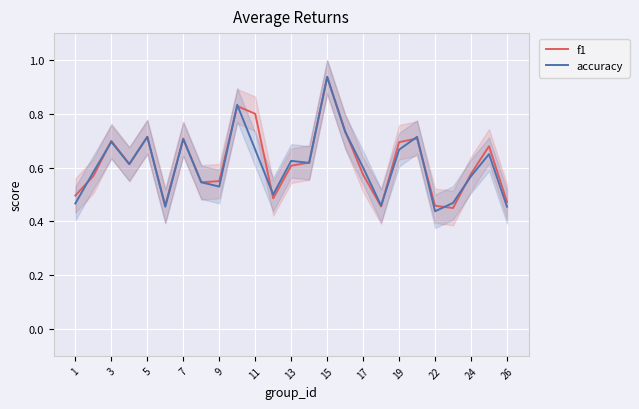

What is the average value of the f1 series?

0.6